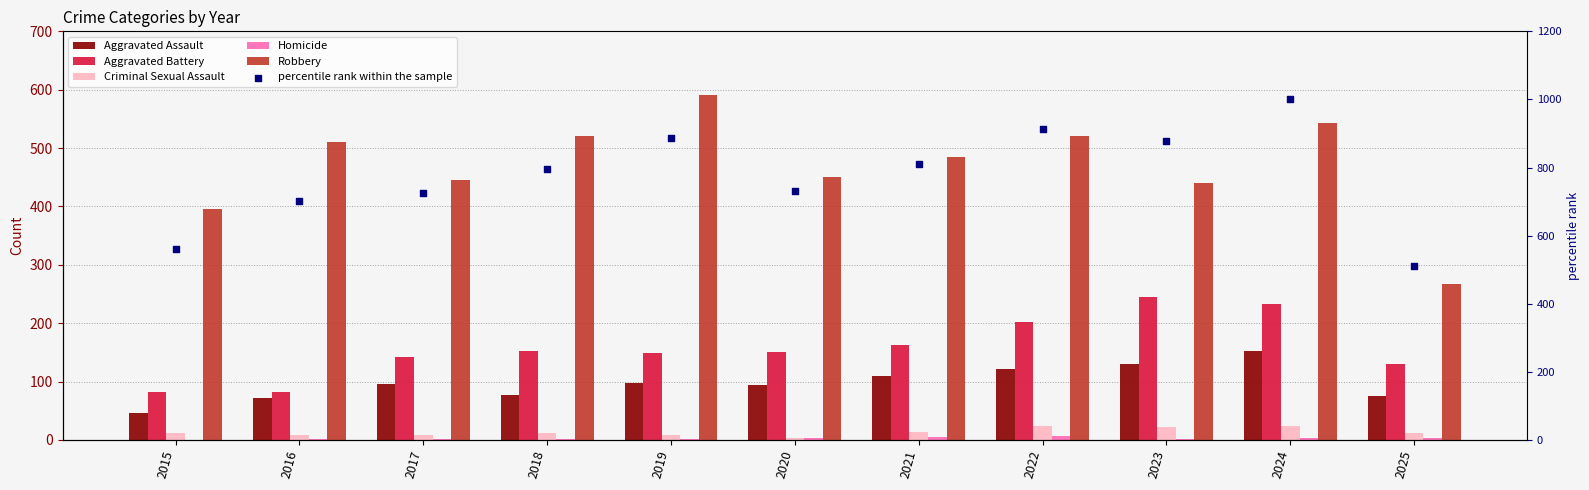

At how many categories does at least one series exceed 709?

8